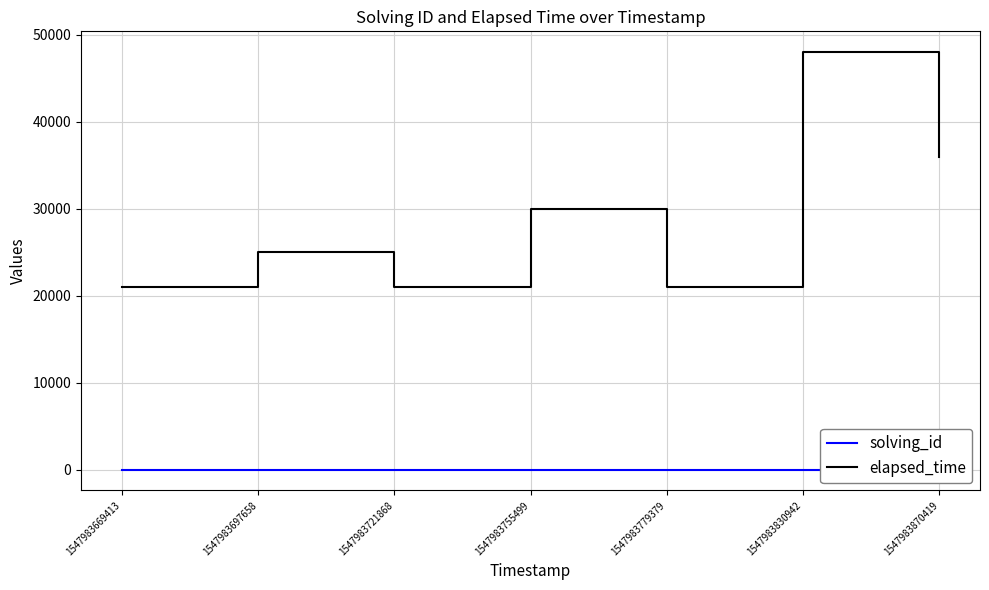

Count the elapsed_time values in the range 21000 to 36000.

6